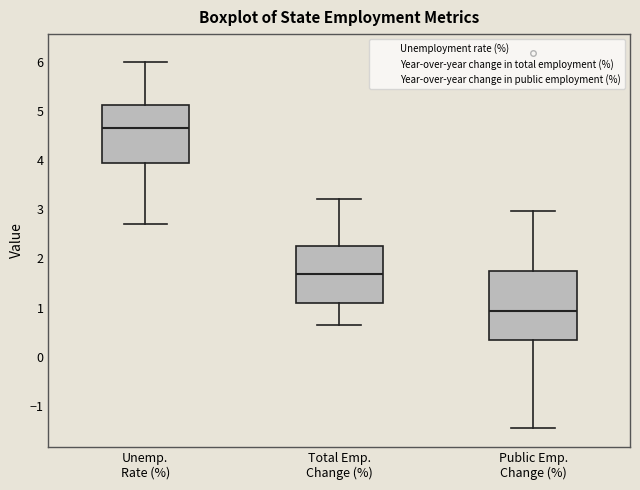

Where is the upper edge of the box for Total Emp. Change (%) on the y-axis? The values are not printed on the chart, so give them approximately, as read against the axis.

2.2